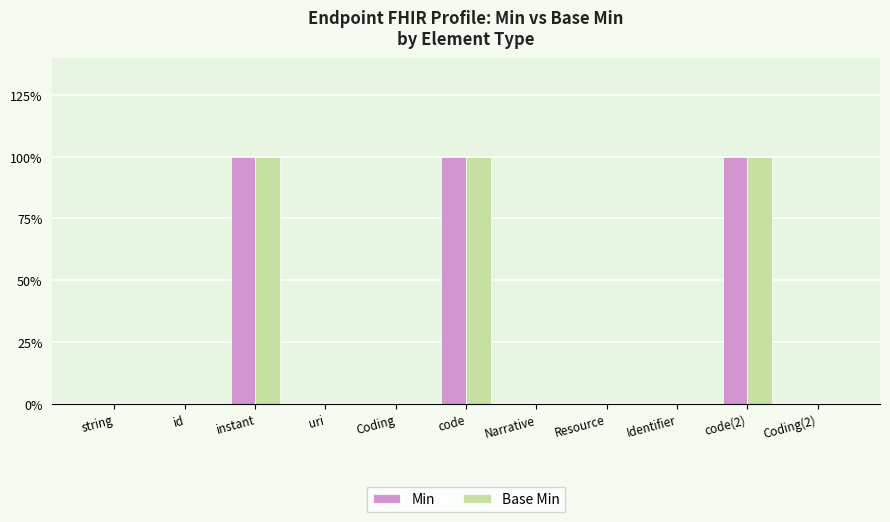

What are all the series names shown in the legend?

Min, Base Min